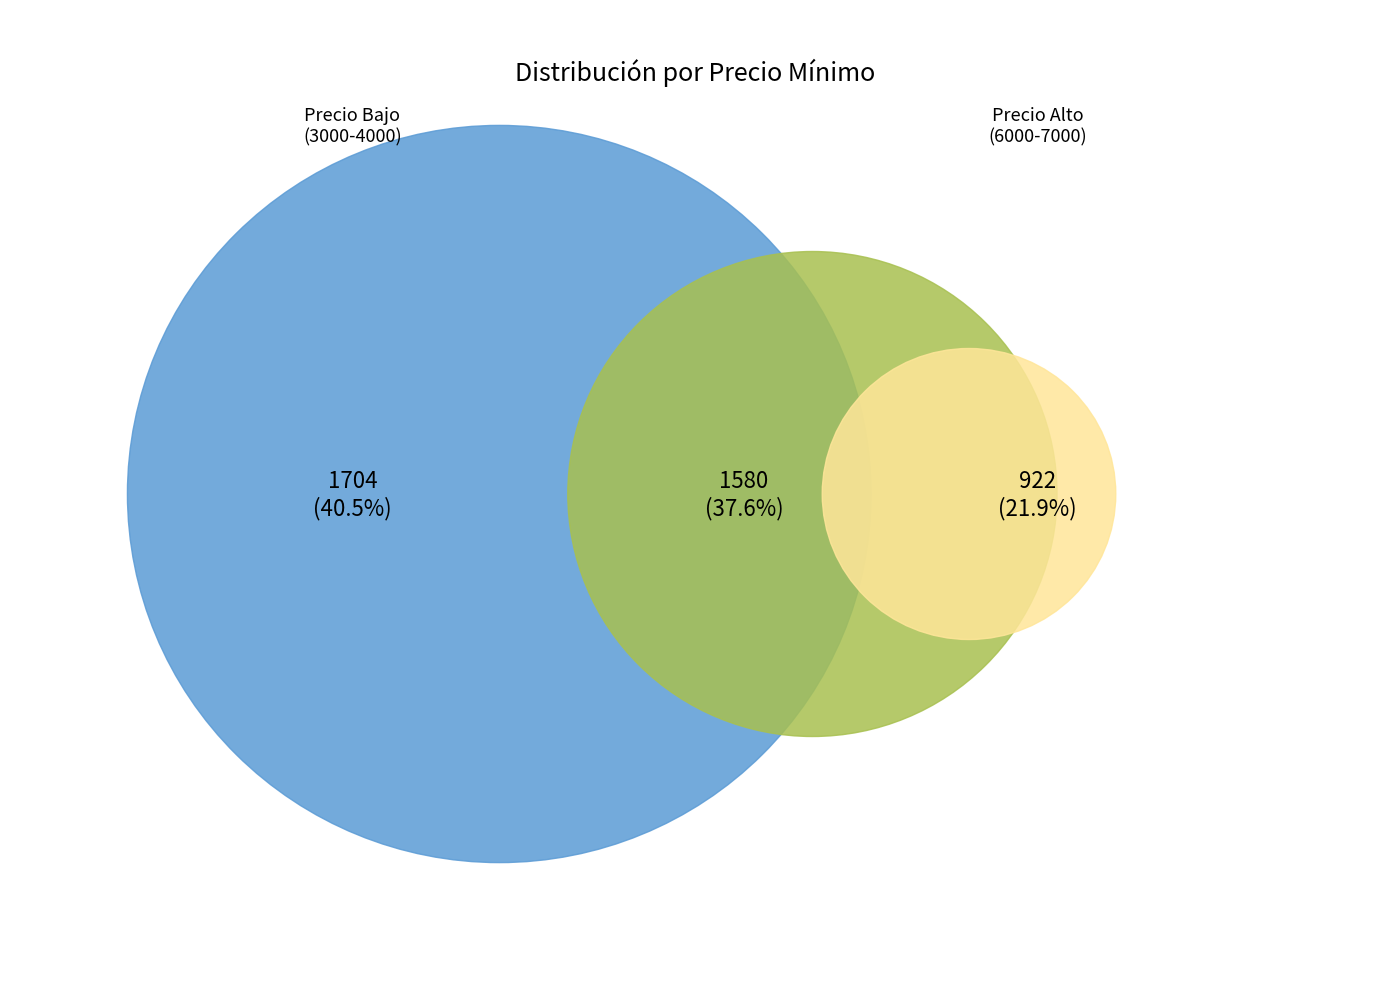

Does 6500 represent more than half of the total?

No